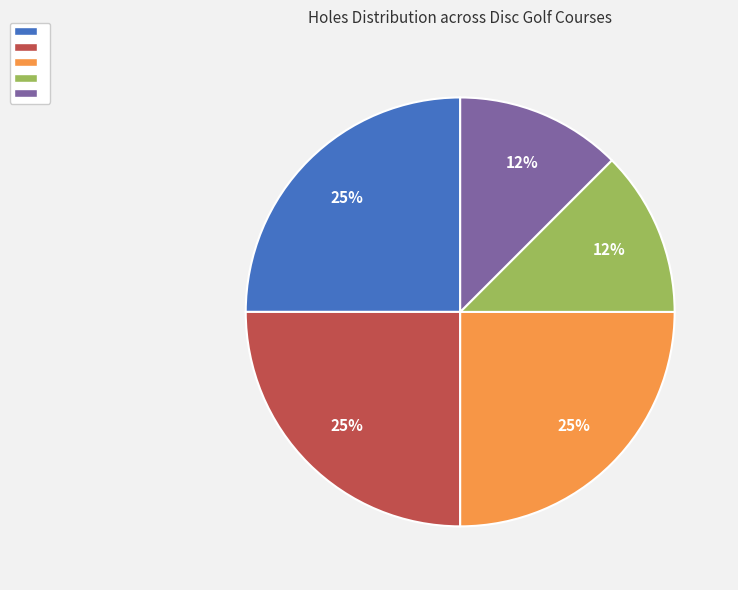

Does any single category account for the majority?

No